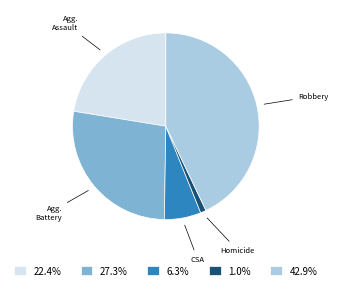

Approximately how many times larger is the value at 22.4% compared to 27.3%?

0.8